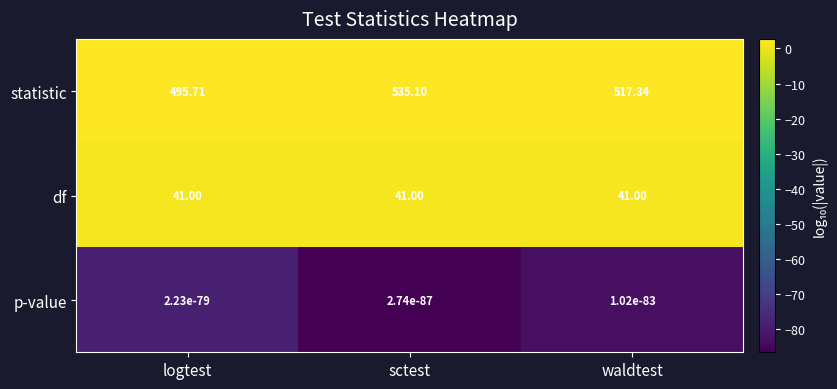

At waldtest, list the series in order from largest to smallest.

statistic, df, p-value